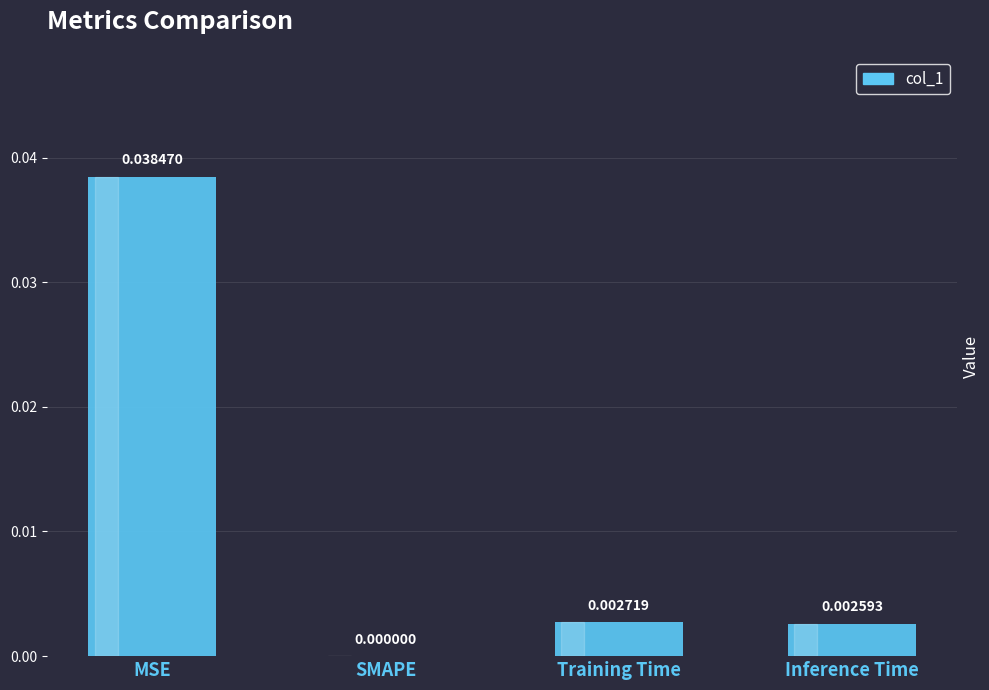

Where is the data nearest to the value 0?

SMAPE